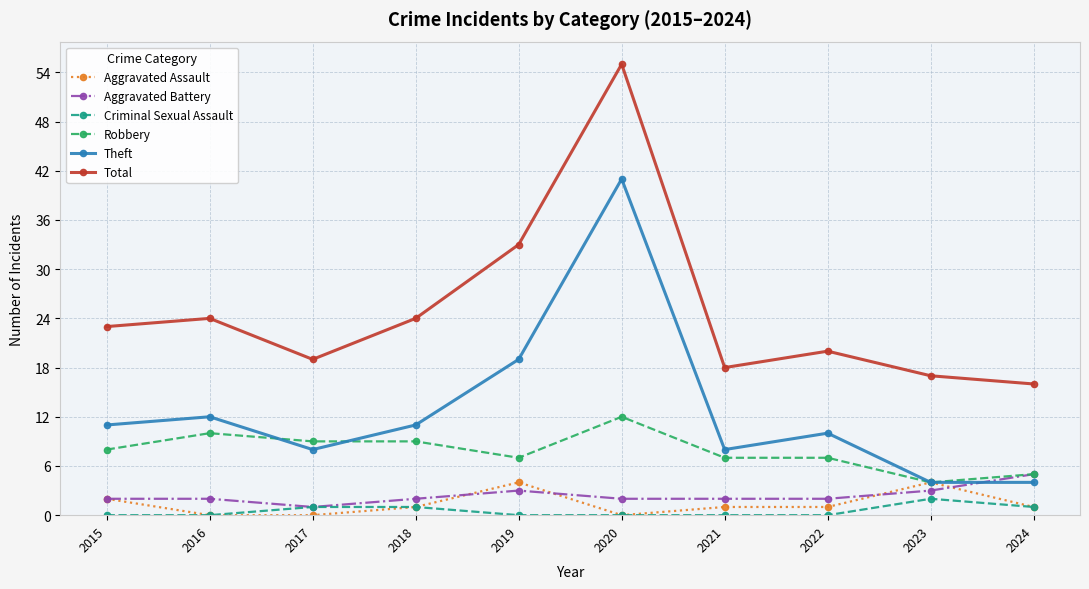

True or false: Criminal Sexual Assault has more than 0 points higher than both neighbors.

True